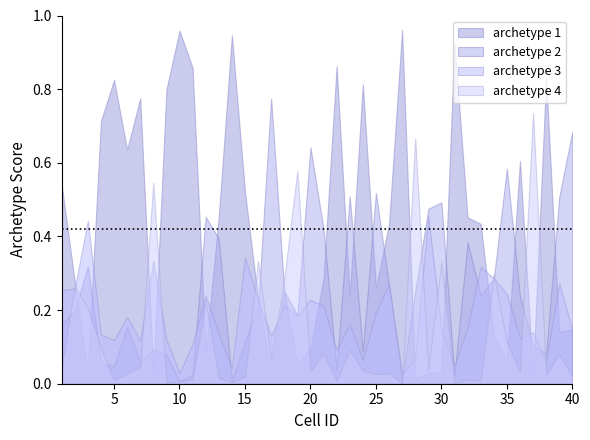

How many interior local valleys does the archetype 3 series have?

12